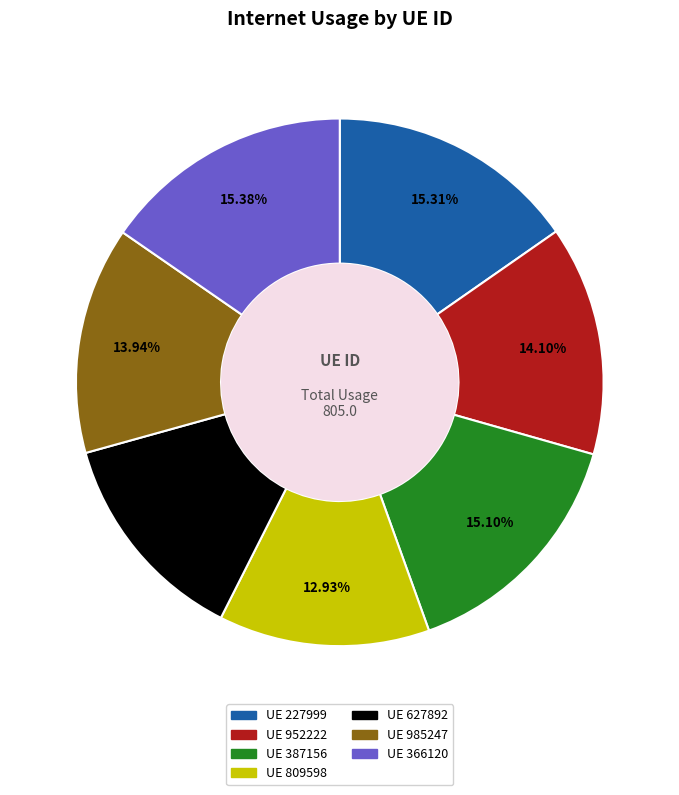

Is there any slice that represents more than half of the pie?

No